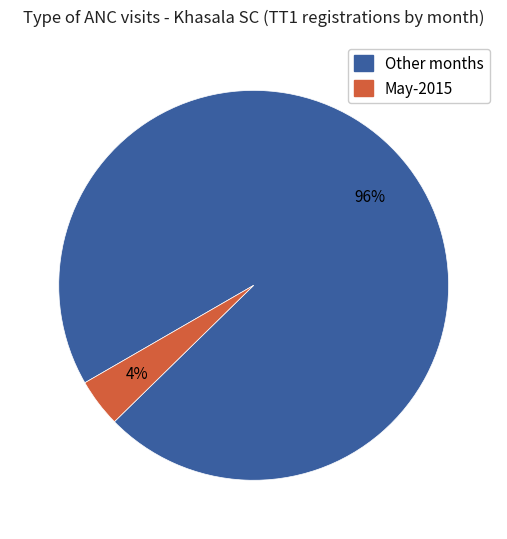

Is there a majority slice in this chart?

Yes